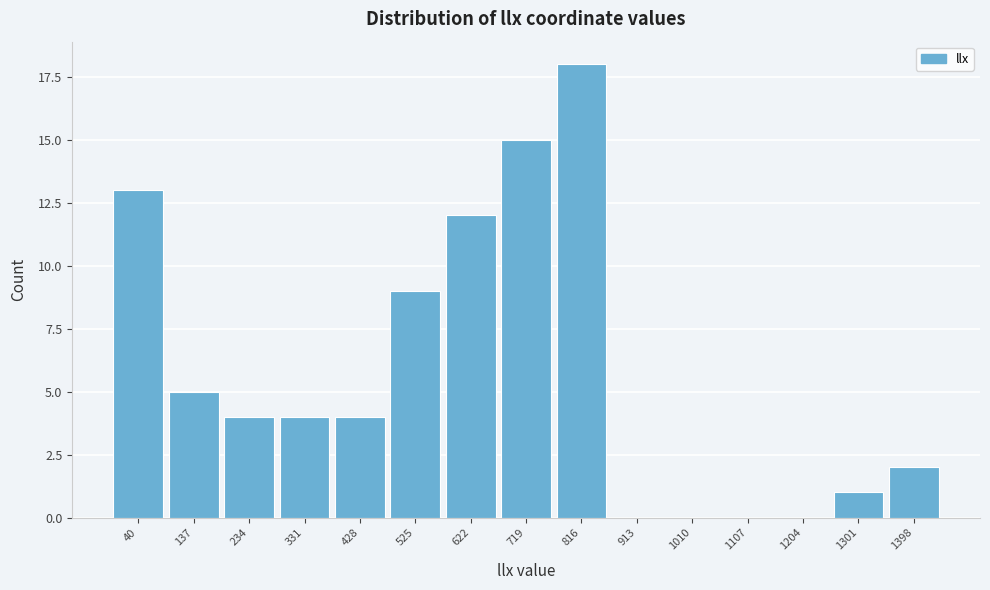

Reading left to right, list all the values displayed in this chart.

40=13	137=5	234=4	331=4	428=4	525=9	622=12	719=15	816=18	913=0	1010=0	1107=0	1204=0	1301=1	1398=2